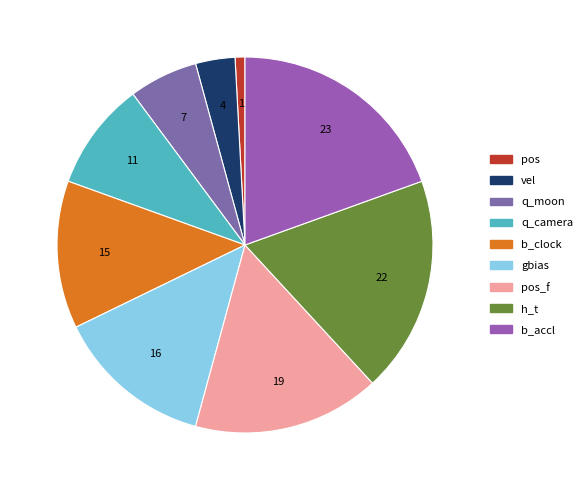

Between h_t and q_moon, which is larger?

h_t